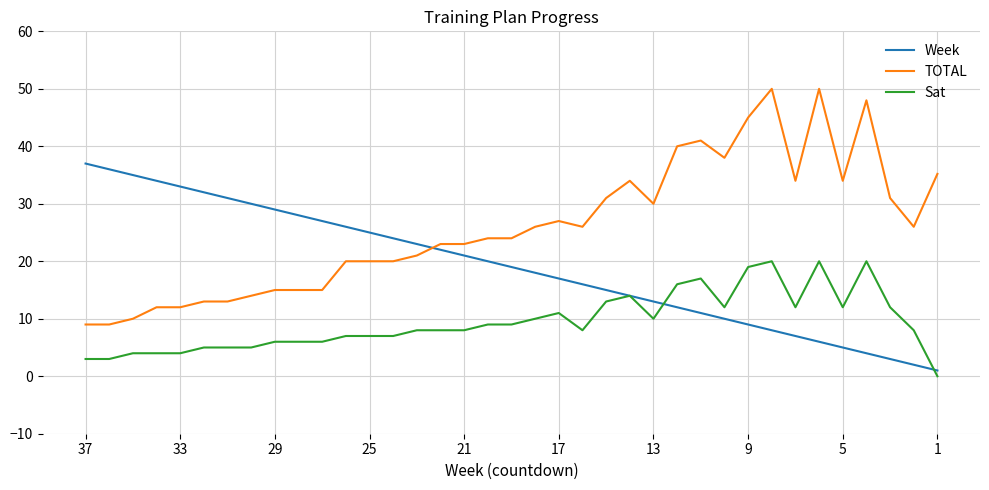

Which series has the largest total across all categories?

TOTAL